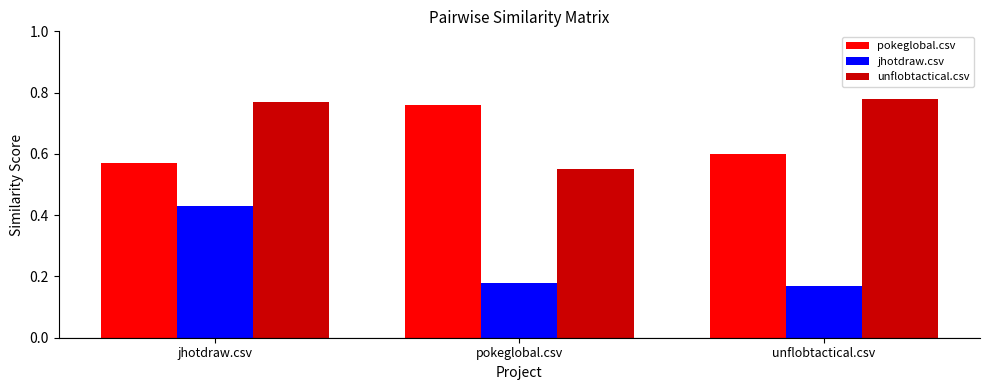

Rank the series at pokeglobal.csv from highest to lowest value.

pokeglobal.csv, unflobtactical.csv, jhotdraw.csv